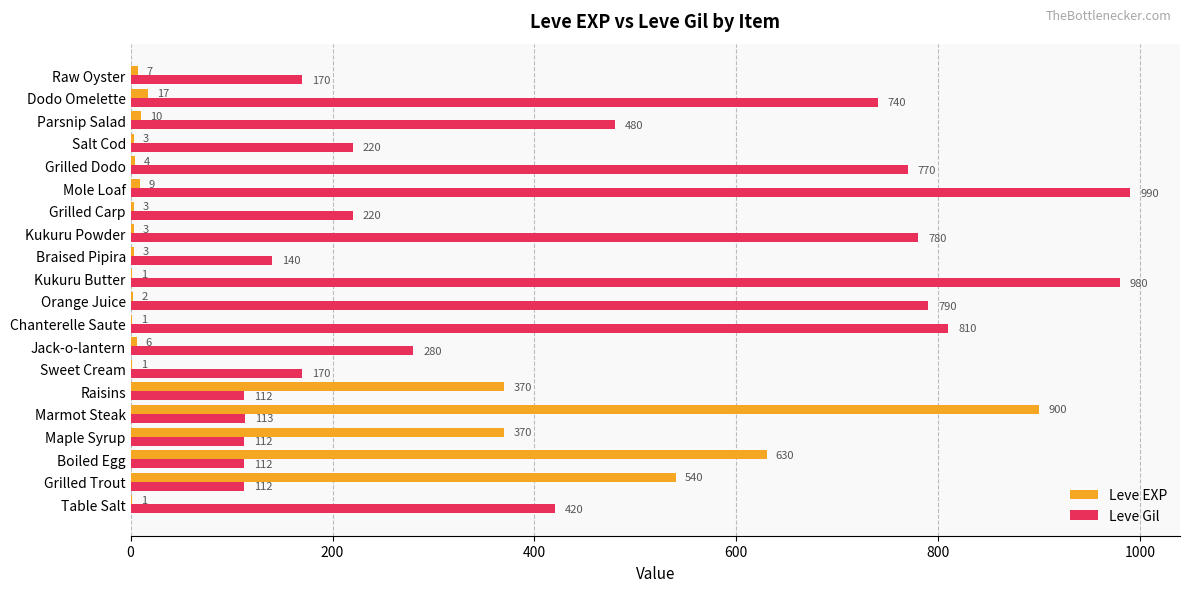

What is the sum of the Leve EXP values at Chanterelle Saute and Grilled Carp?

4